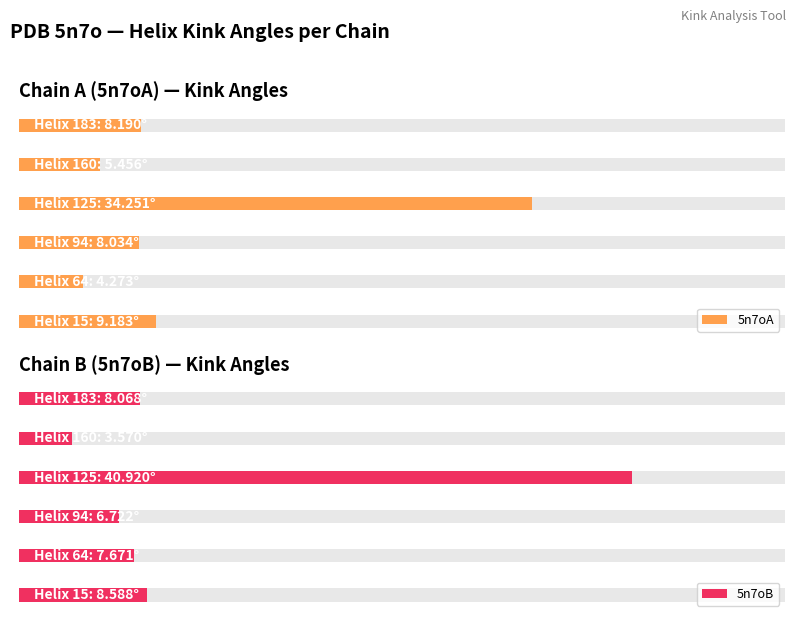

The value of 5n7oB at 2 is 10.2. True or false?

False